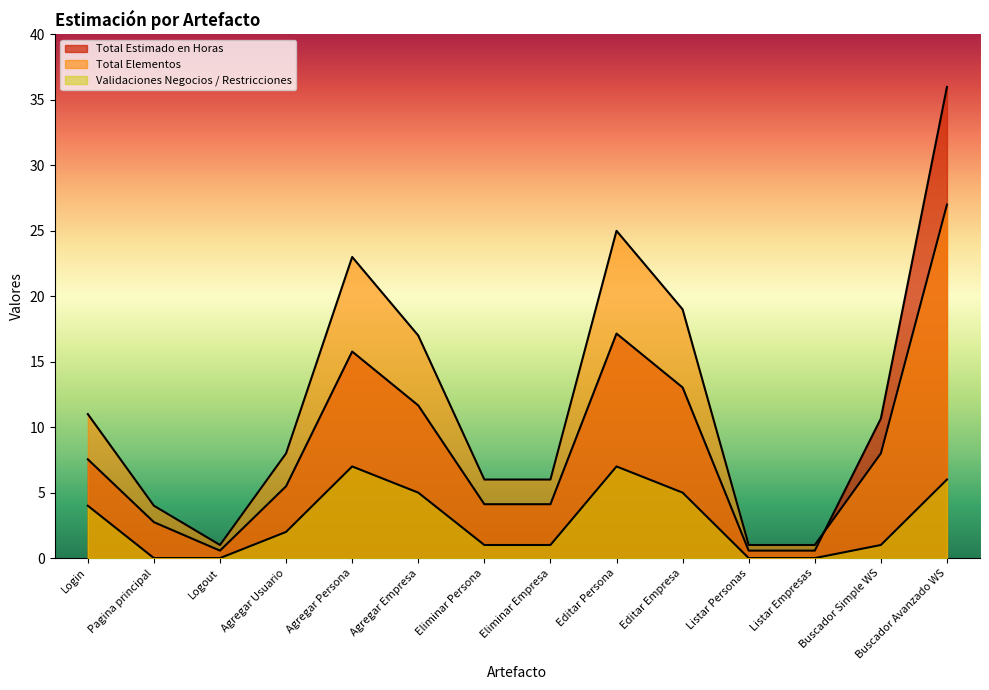

Which label corresponds to the largest value in the chart?

Buscador Avanzado WS